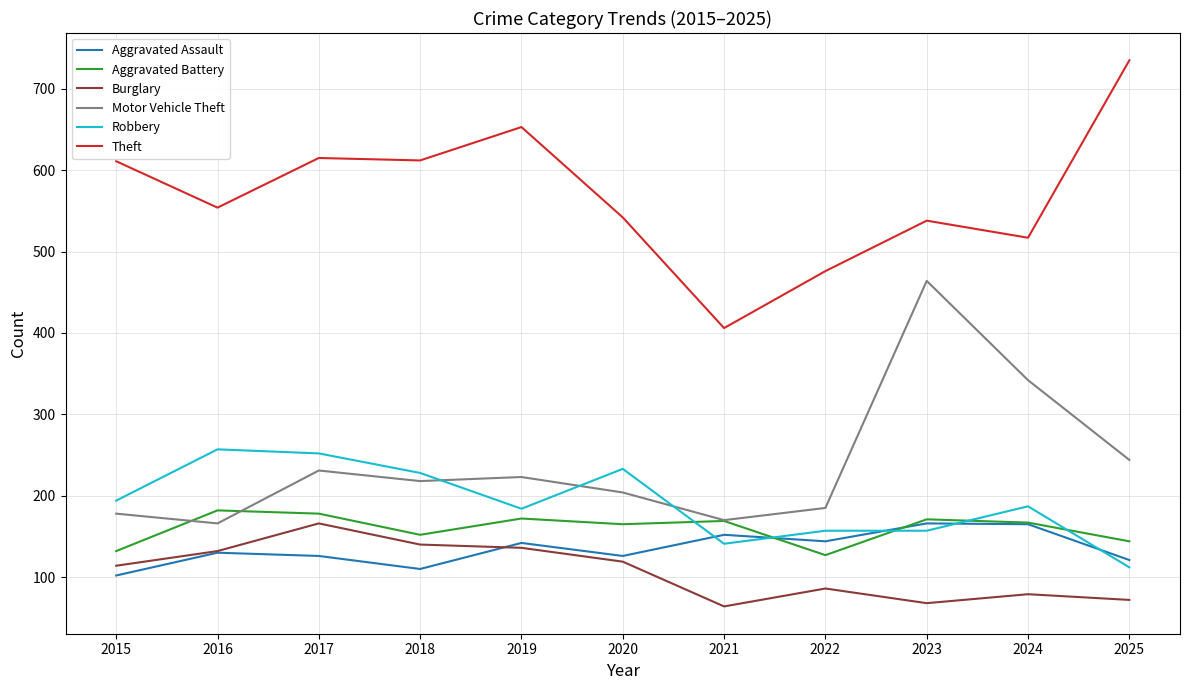

True or false: Aggravated Battery and Burglary intersect in this chart.

False